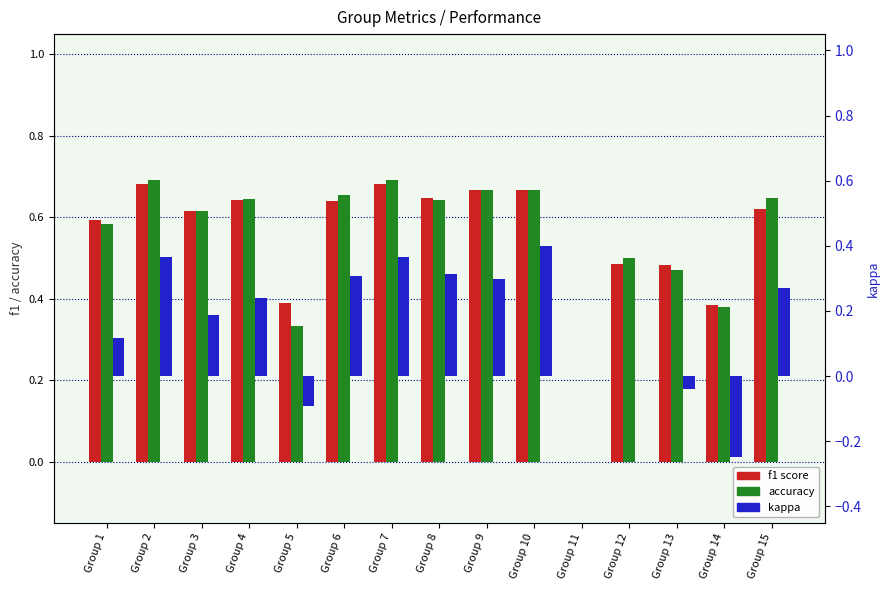

How many negative values does the kappa series have?

3